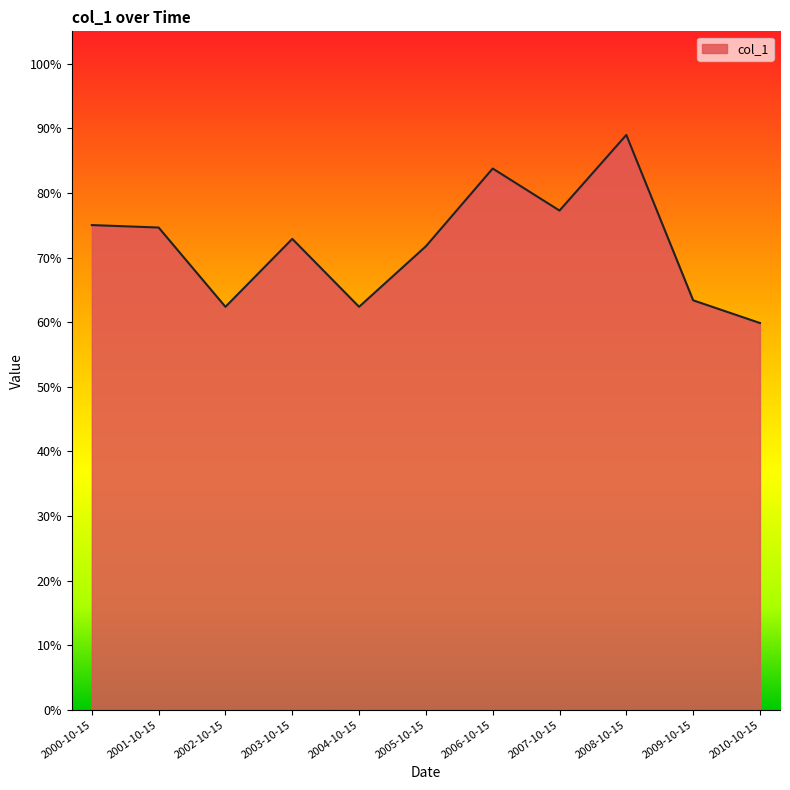

Is this an area chart (filled region under the line)?

Yes